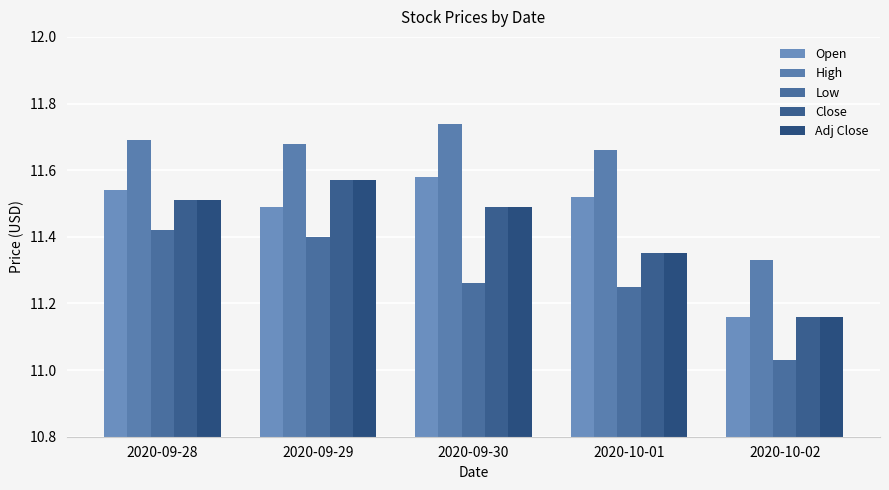

Between 2020-09-30 and 2020-10-02, which series saw the biggest shift?

Open